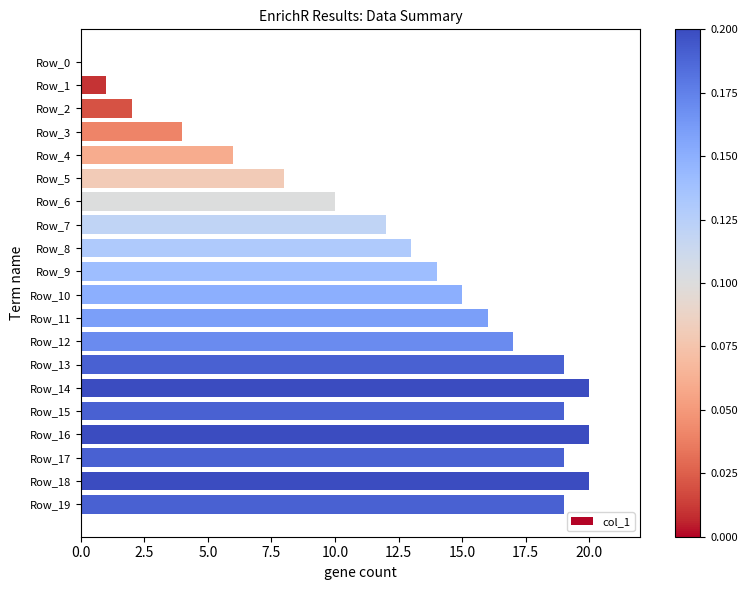

Reading bottom to top, what are all the values shown in this chart?

Row_19=19	Row_18=20	Row_17=19	Row_16=20	Row_15=19	Row_14=20	Row_13=19	Row_12=17	Row_11=16	Row_10=15	Row_9=14	Row_8=13	Row_7=12	Row_6=10	Row_5=8	Row_4=6	Row_3=4	Row_2=2	Row_1=1	Row_0=0